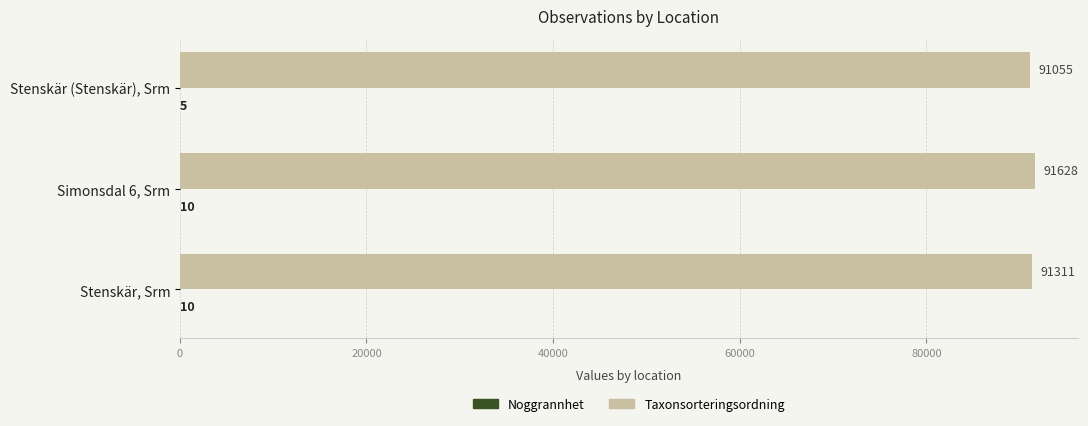

The value of Taxonsorteringsordning at Simonsdal 6, Srm is 25023. True or false?

False